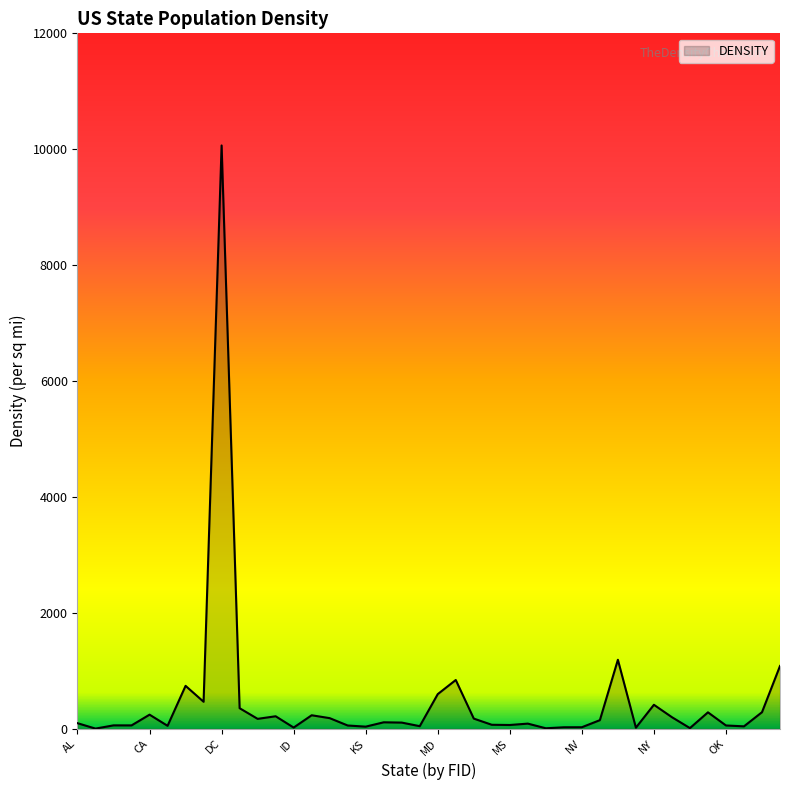

List the labels in order of value, smallest first.

AK, MT, ND, NM, ID, NE, NV, KS, OR, ME, CO, IA, OK, AR, AZ, MS, MN, MO, AL, LA, KY, NH, GA, MI, IN, NC, HI, IL, CA, OH, PA, FL, NY, DE, MD, CT, MA, PR, NJ, DC